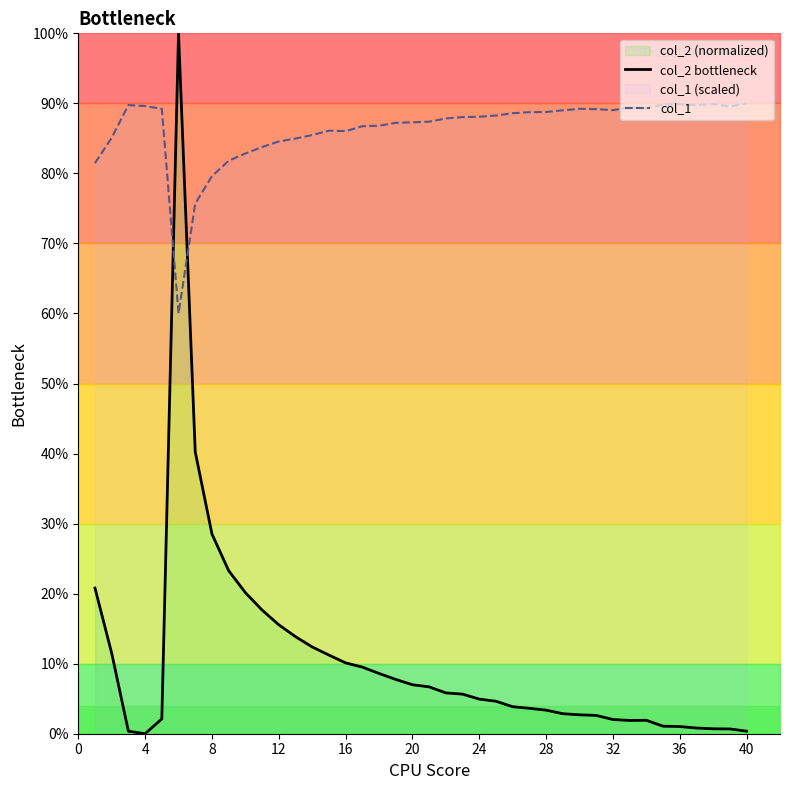

What is the maximum value for col_2 bottleneck?

100.0